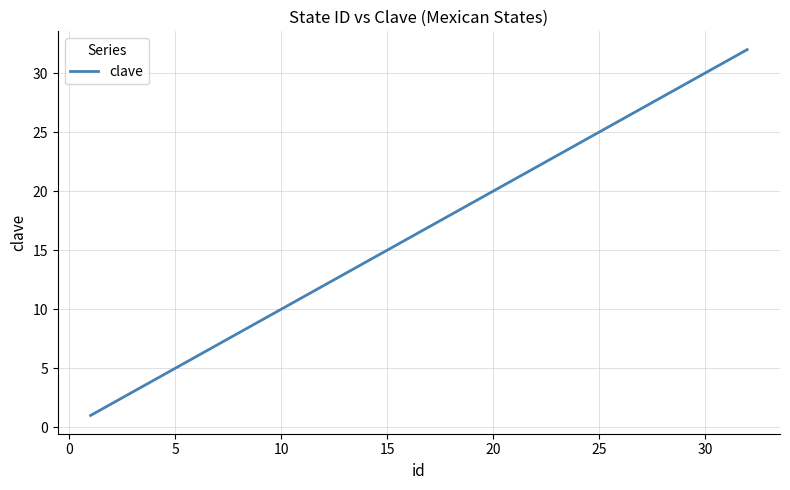

What is the difference between the maximum and minimum values?

31